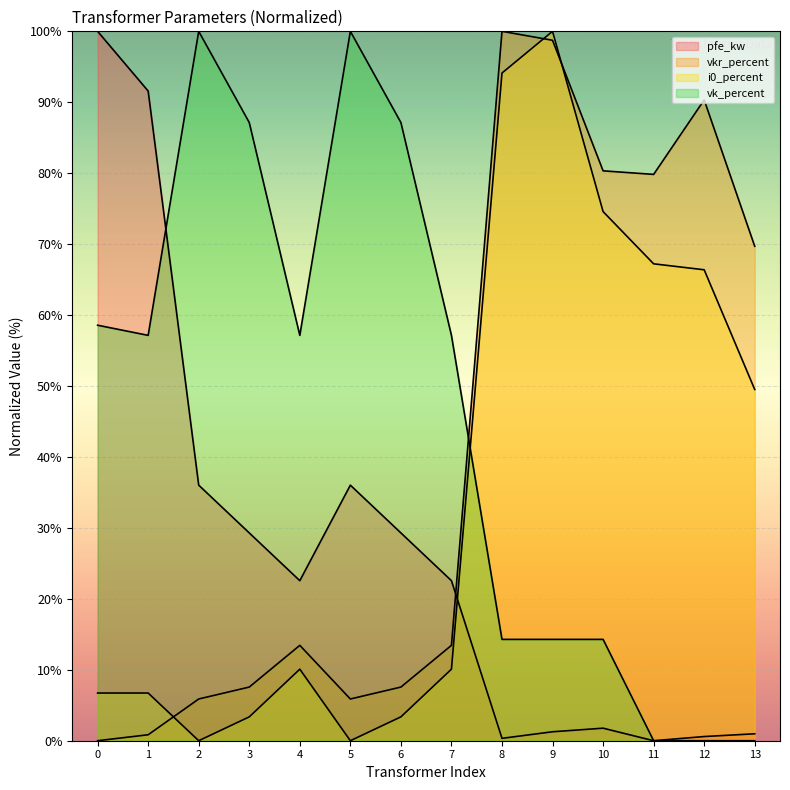

How many lines are shown in the chart?

4